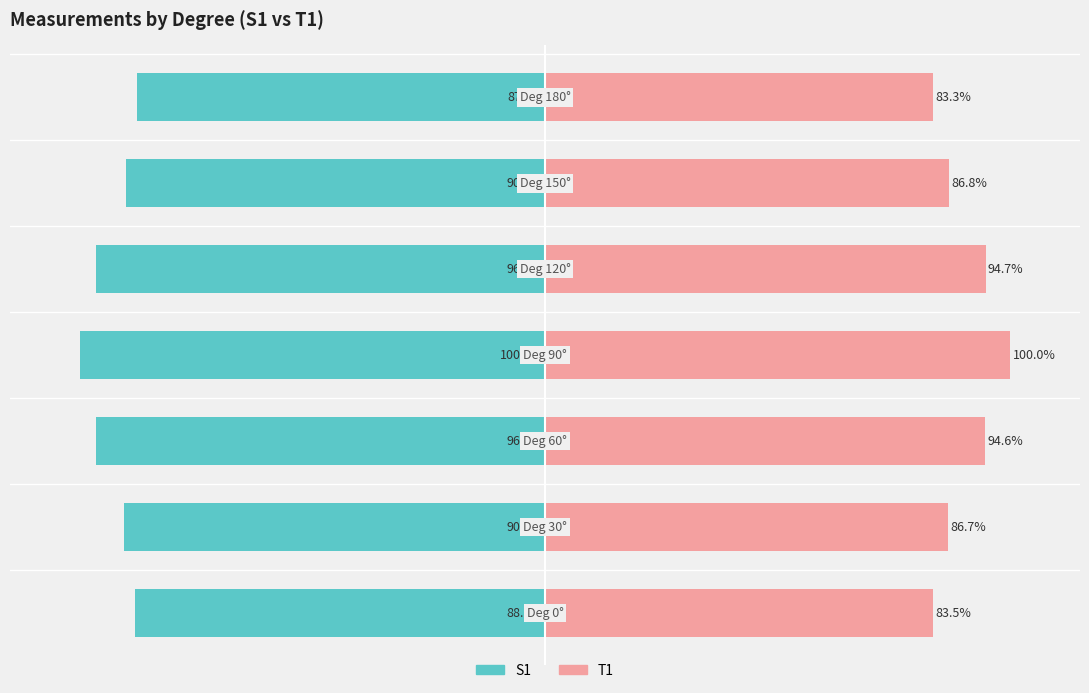

What is the difference between the maximum and second lowest values in the T1 series?

16.5